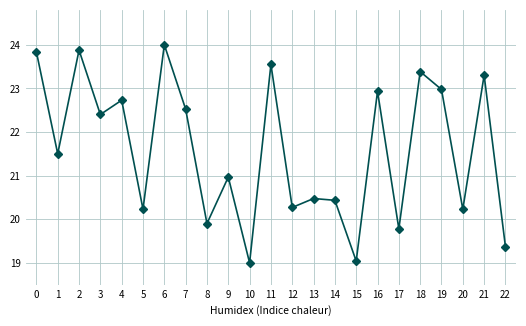

True or false: the data has more than 2 interior local peaks.

True